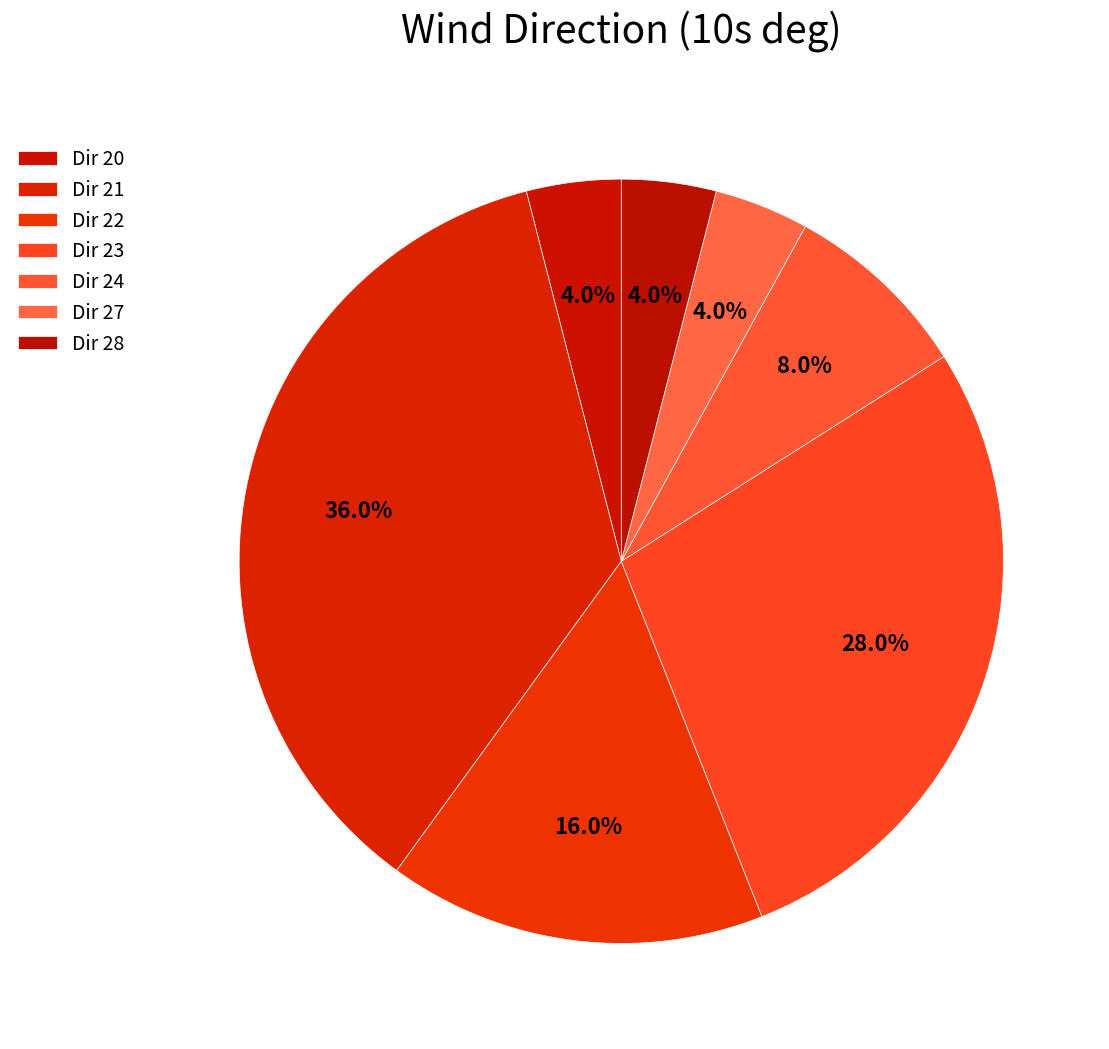

How many segments does this pie chart have?

7